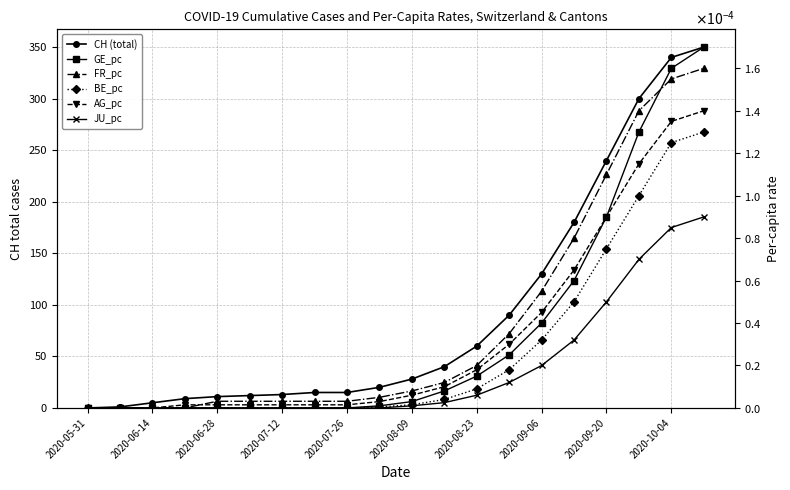

List the series in order of their peak value, highest first.

CH (total), GE_pc, FR_pc, AG_pc, BE_pc, JU_pc